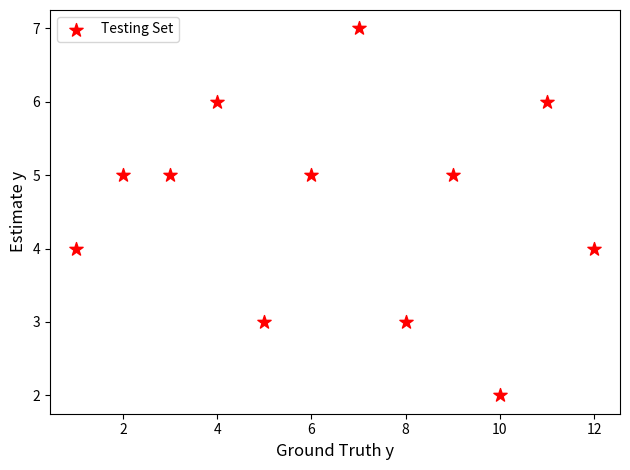

What is the range of Y values (max minus min)?

5